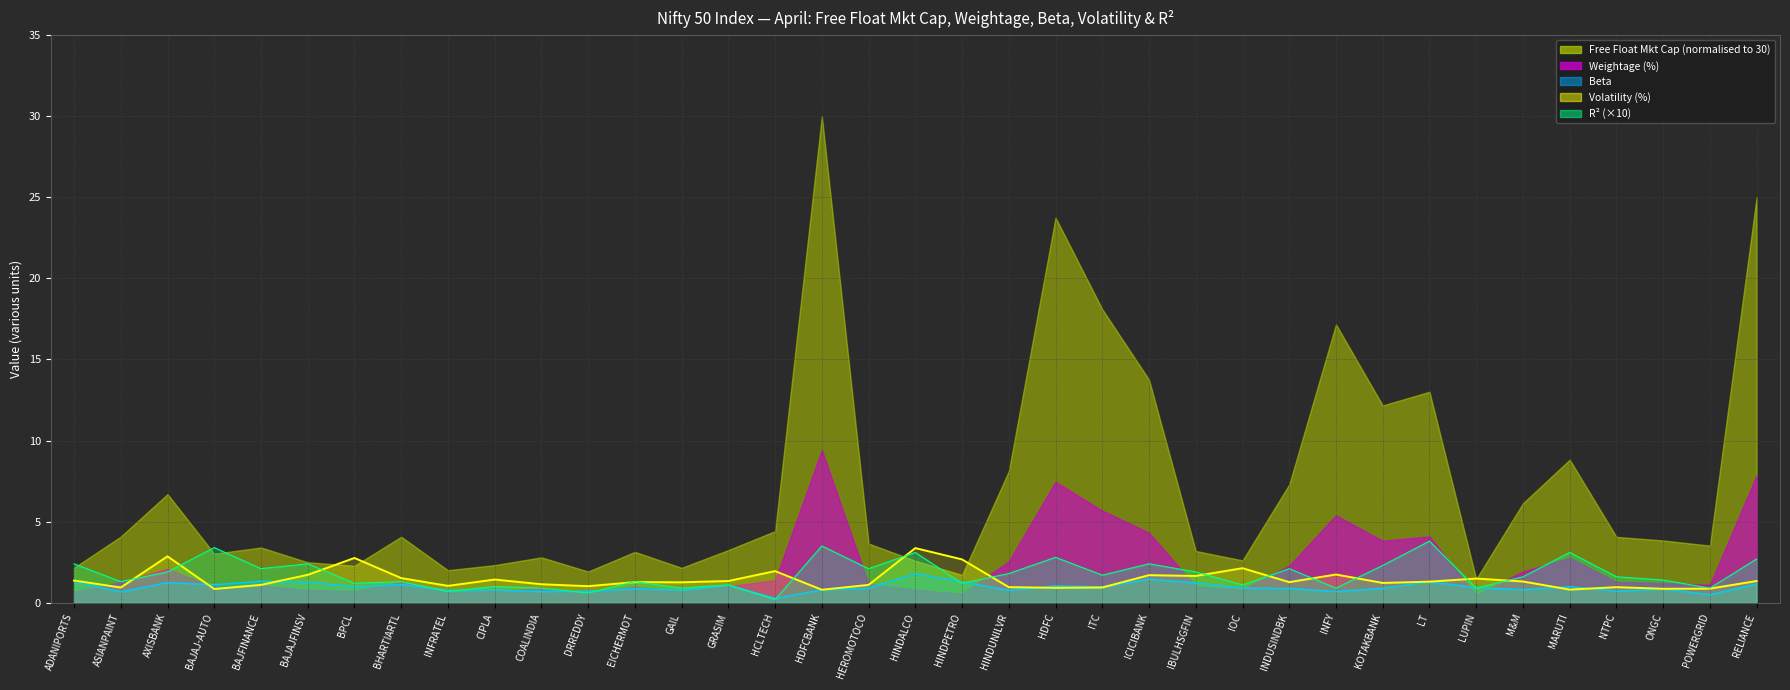

Which category has the highest value across all series?

HINDALCO